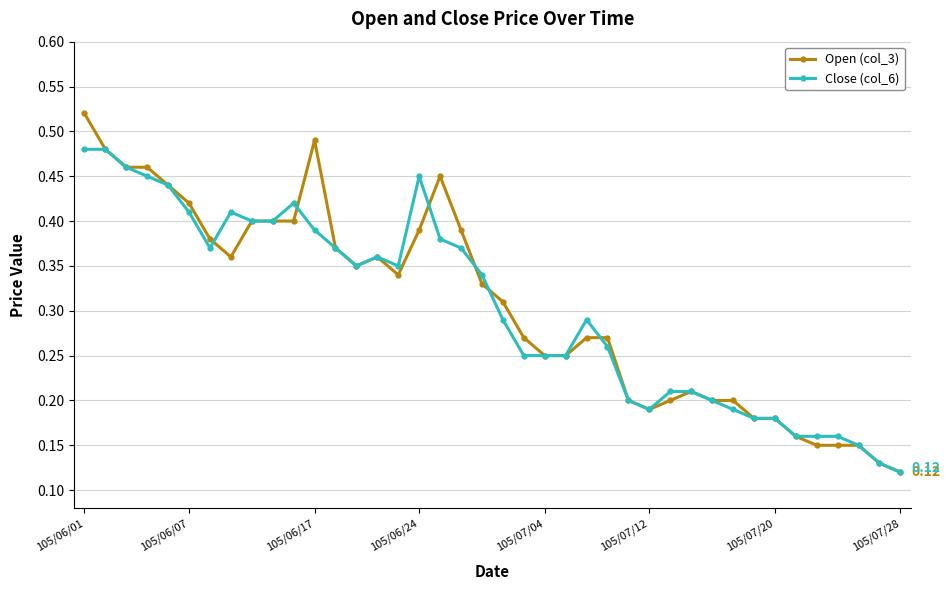

How many series are shown in this chart?

2